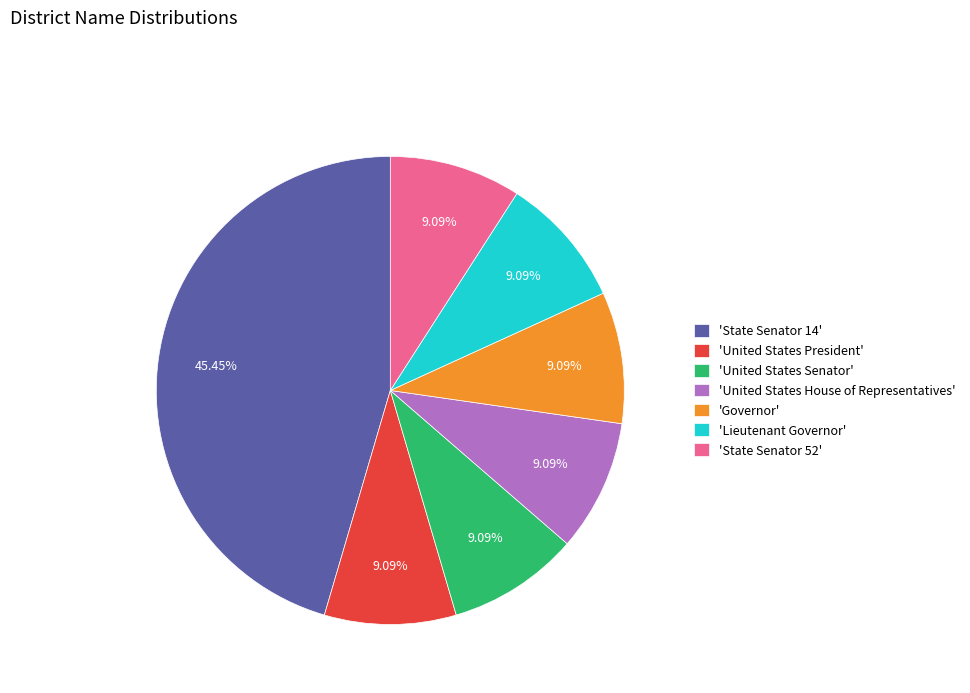

Is the sum of 'United States House of Representatives' and 'State Senator 14' greater than half?

Yes